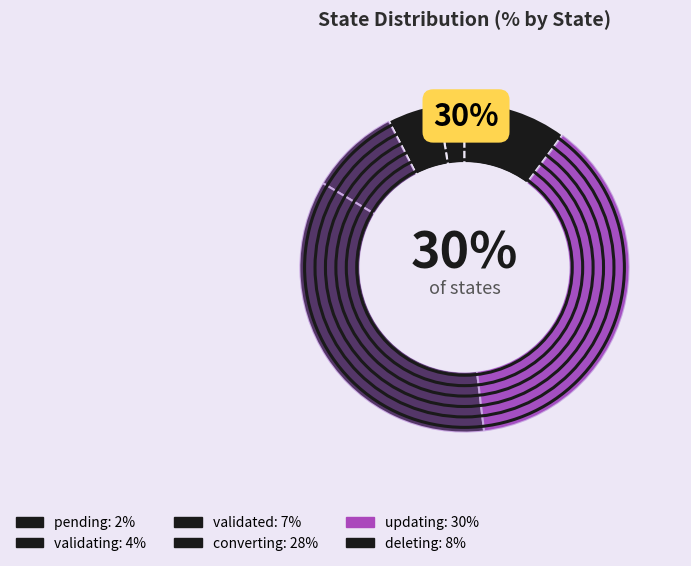

Do updating and validating together represent more than half of the pie?

No